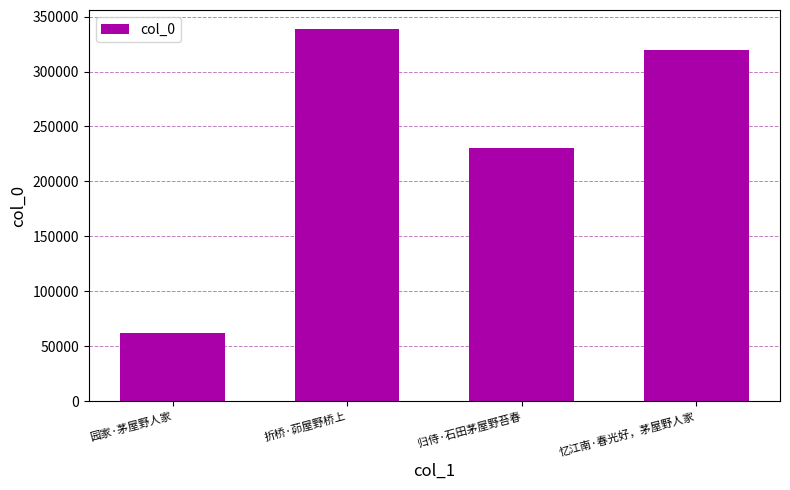

What is the sum of the values at 忆江南·春光好，茅屋野人家 and 折桥·茆屋野桥上?

658902